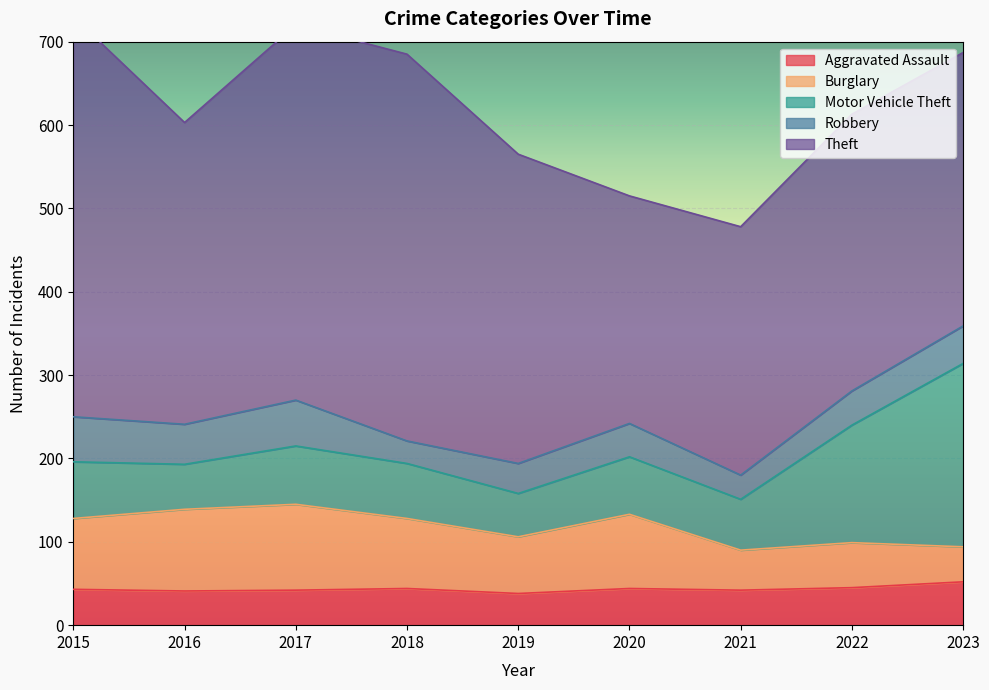

What is the difference between the highest and lowest values at 2018?

437